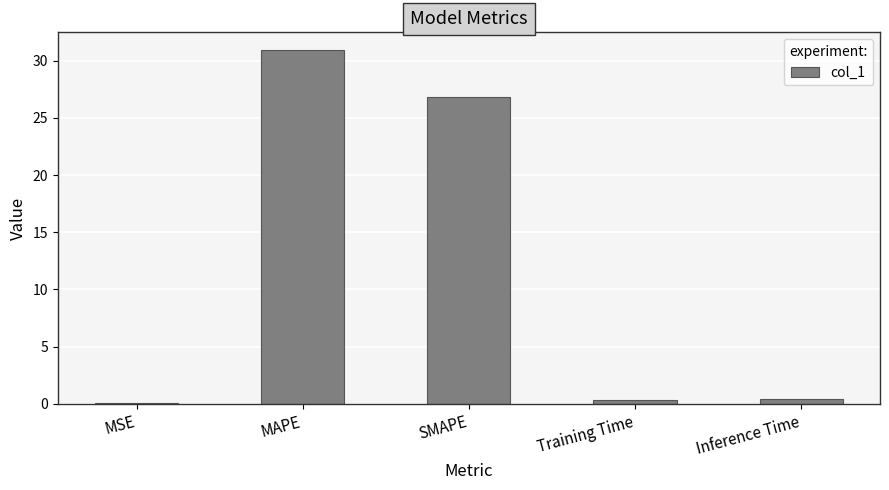

Which category has the highest value across all series?

MAPE